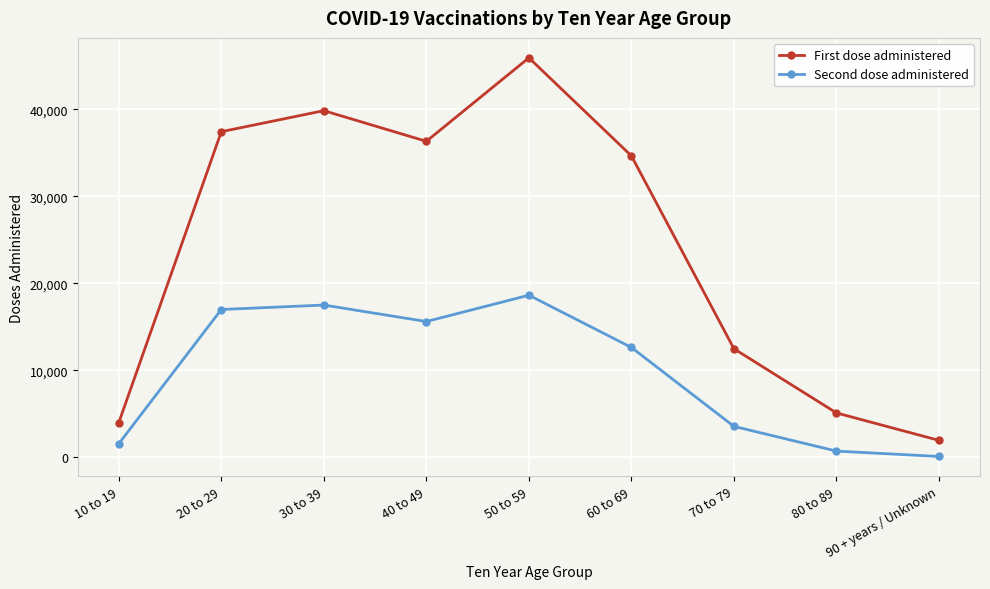

Which series has the widest spread of values?

First dose administered